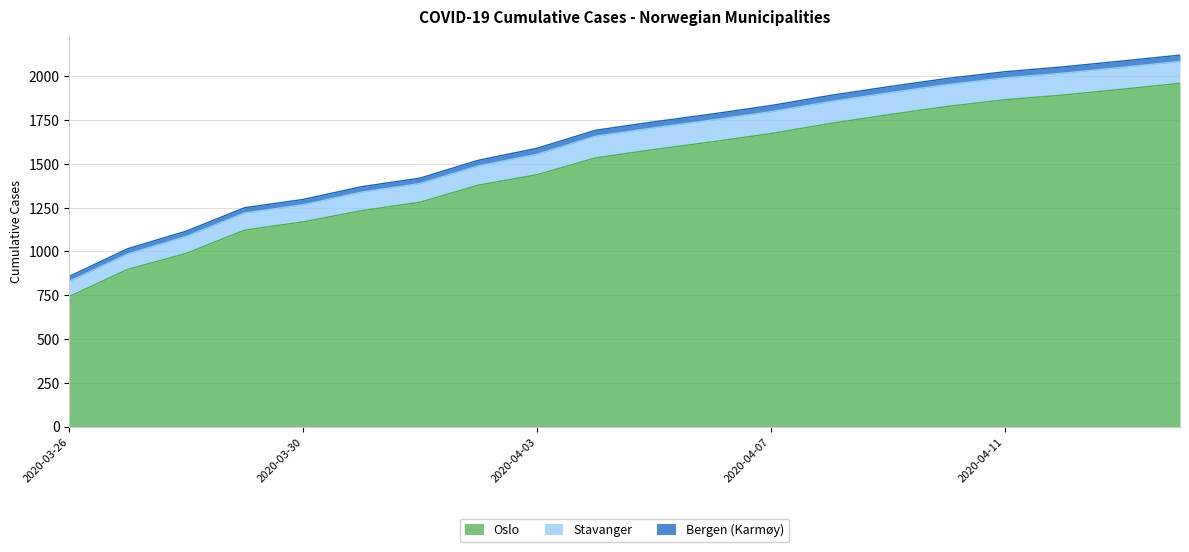

What is the difference between the Stavanger values at 2020-04-01 and 2020-04-02?

3